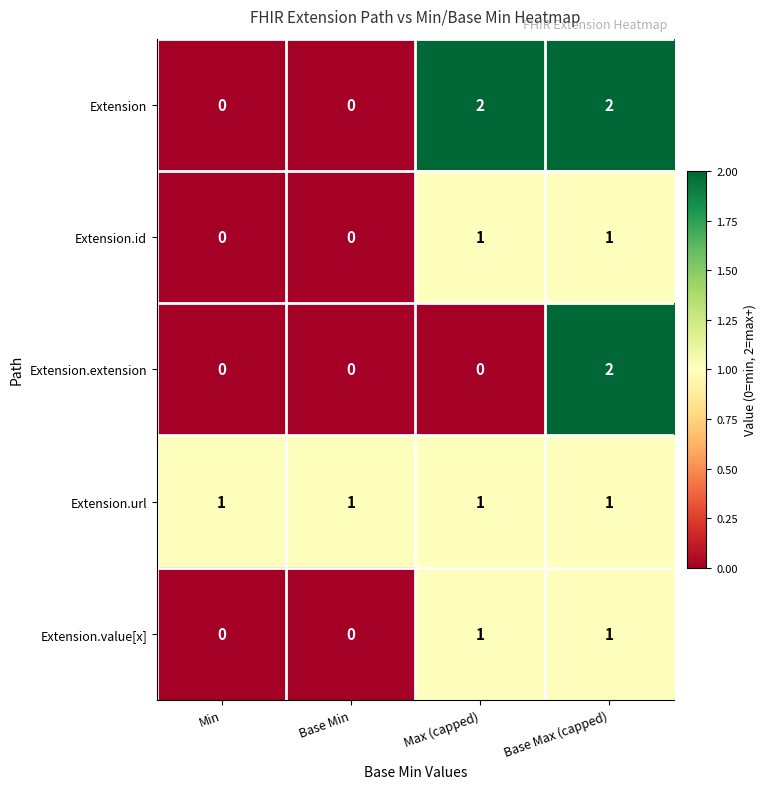

Which series changed the most between Min and Max (capped)?

Extension